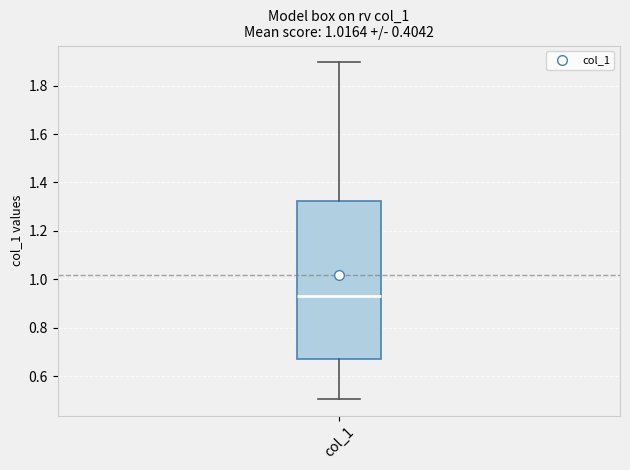

Where does the upper whisker of the box for col_1 end on the y-axis? The values are not printed on the chart, so give them approximately, as read against the axis.

1.90